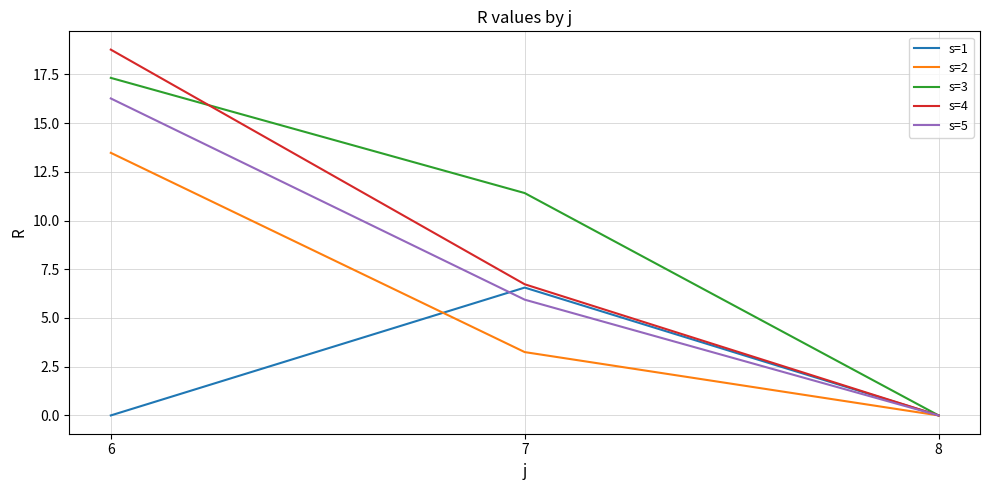

The s=1 series shows 0.0 at 6. True or false?

True